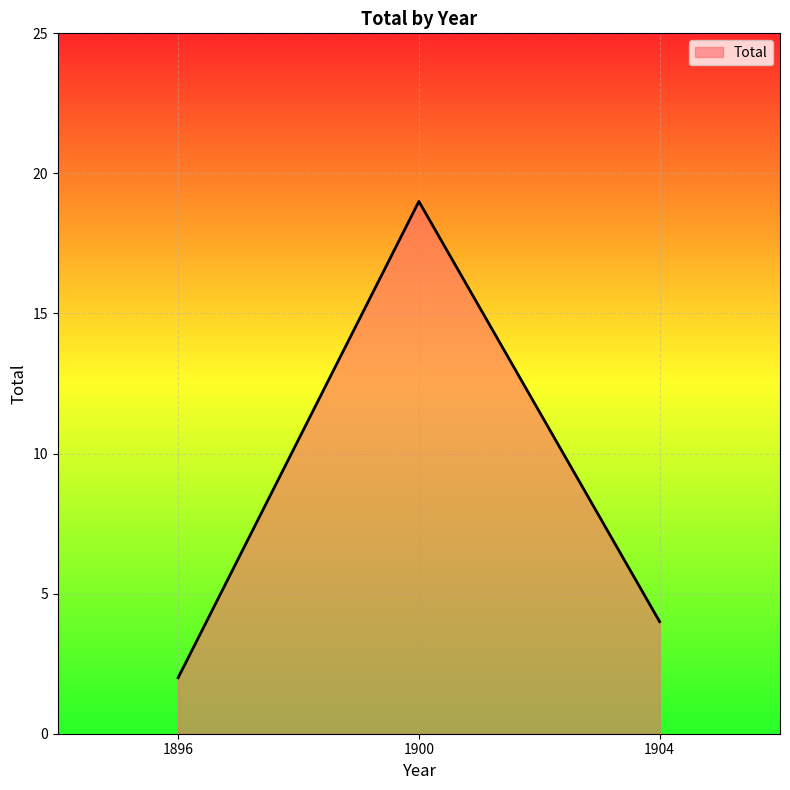

Where is the data nearest to the value 10?

1904